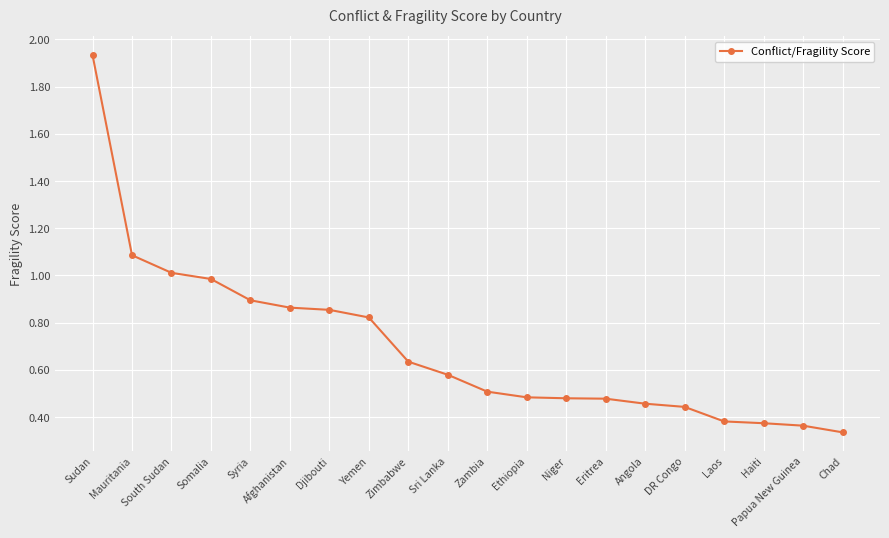

What is the approximate value at Mauritania?

1.1